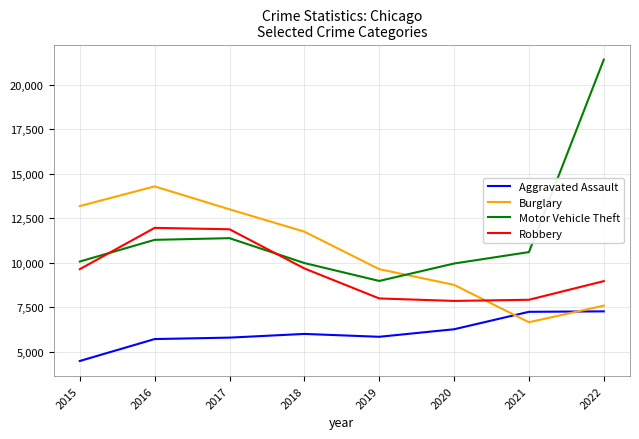

Does the chart display data point markers on the line(s)?

No